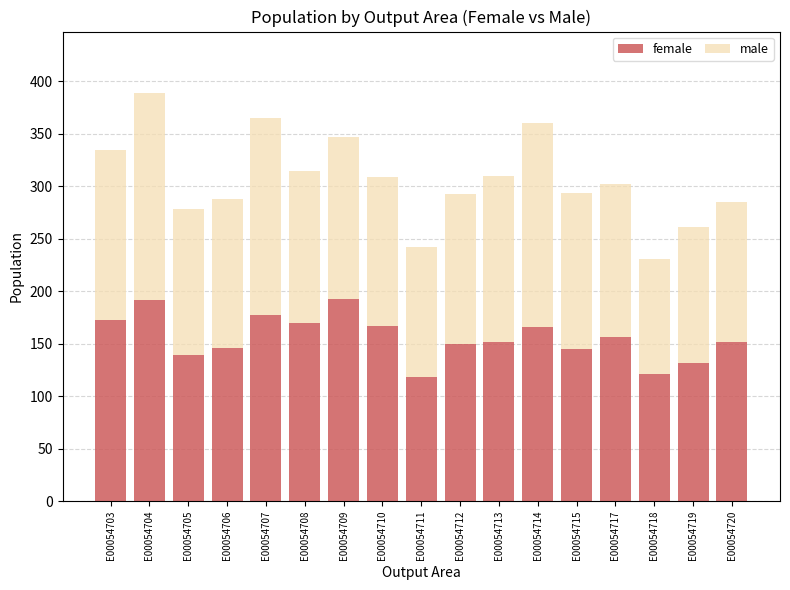

What is the total value across all series at E00054714?

360